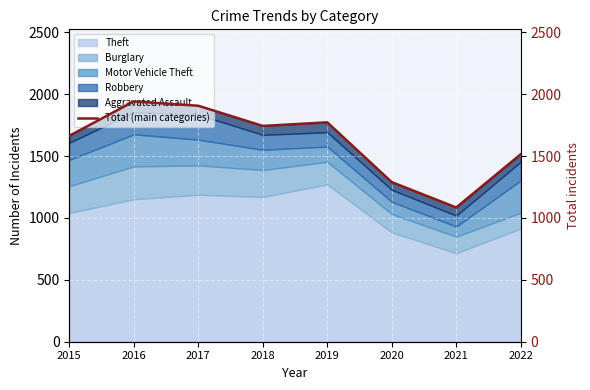

Is it true that Theft equals 1272 at 2019?

True